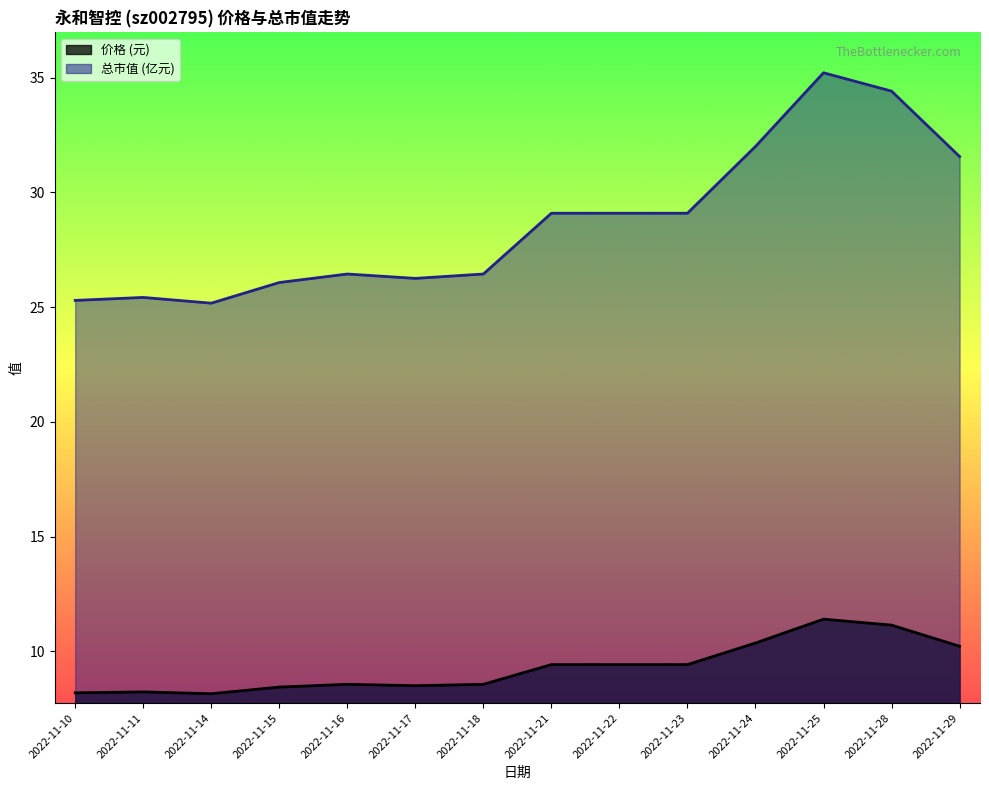

What is the value of the 总市值(亿元) point at the 4th from the left?

26.1